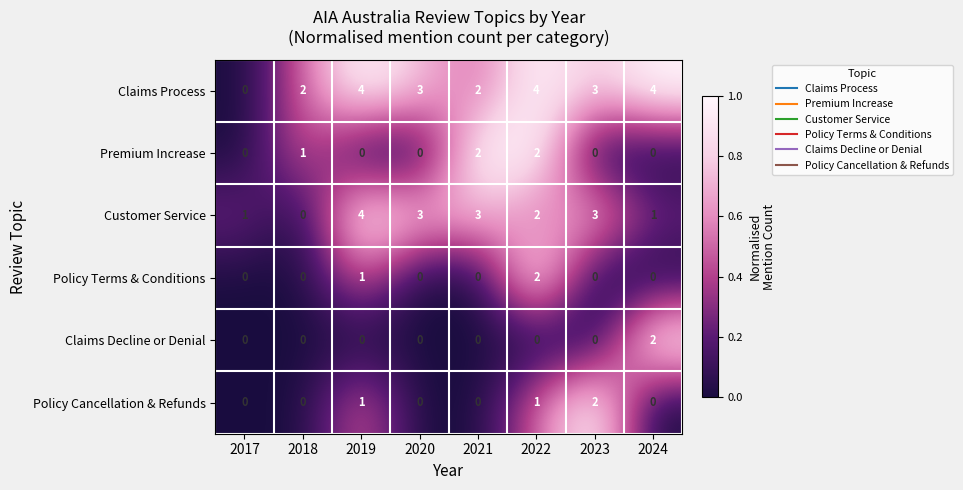

What is the total value across all series at 2022?

11